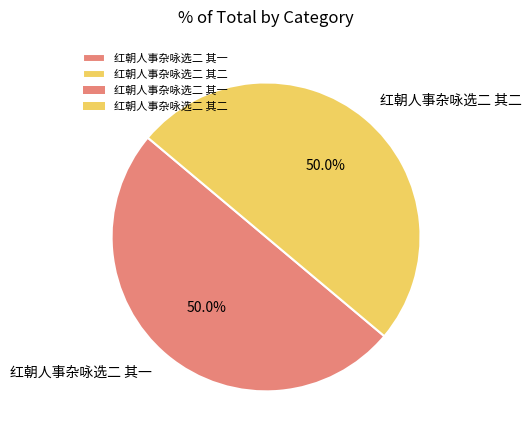

What portion of the pie excludes 红朝人事杂咏选二 其二?

50.0%